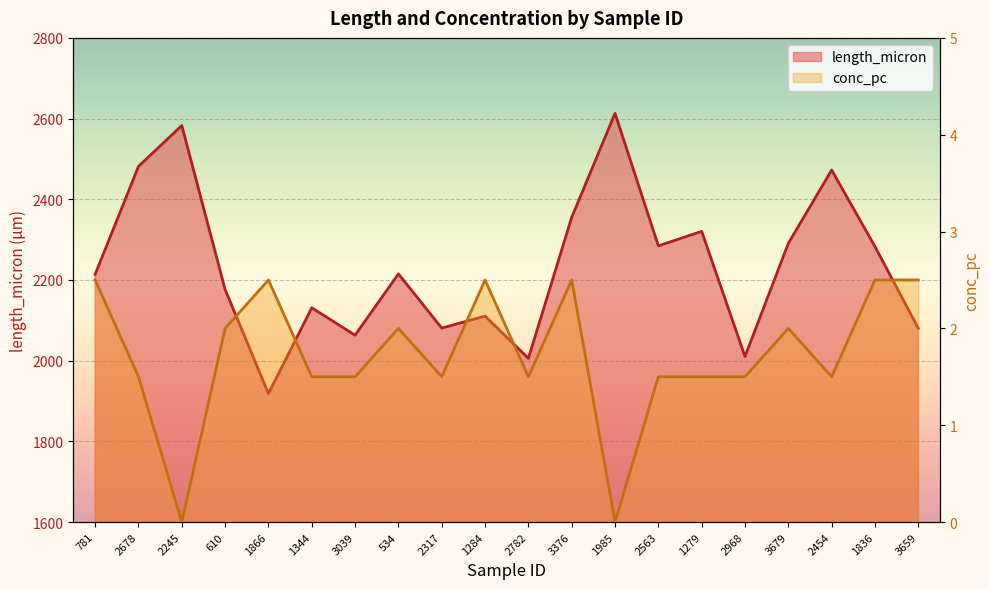

Is the value of conc_pc at 2968 greater than the value of length_micron at 1866?

No